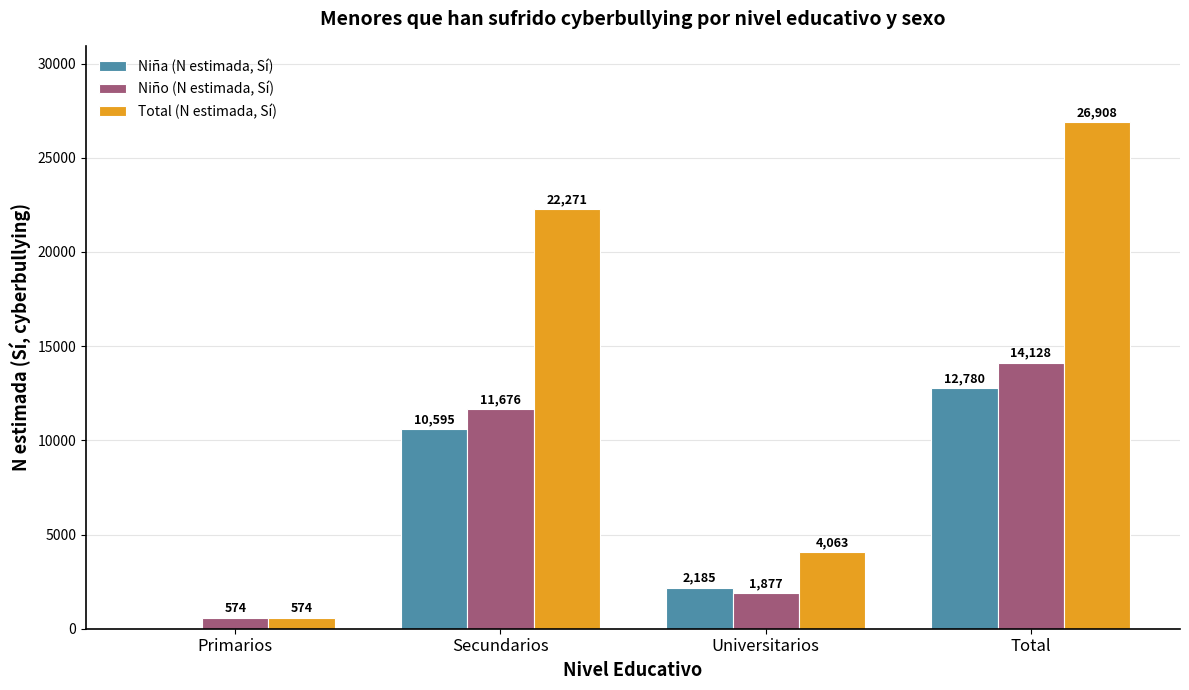

How many groups of bars are there?

4